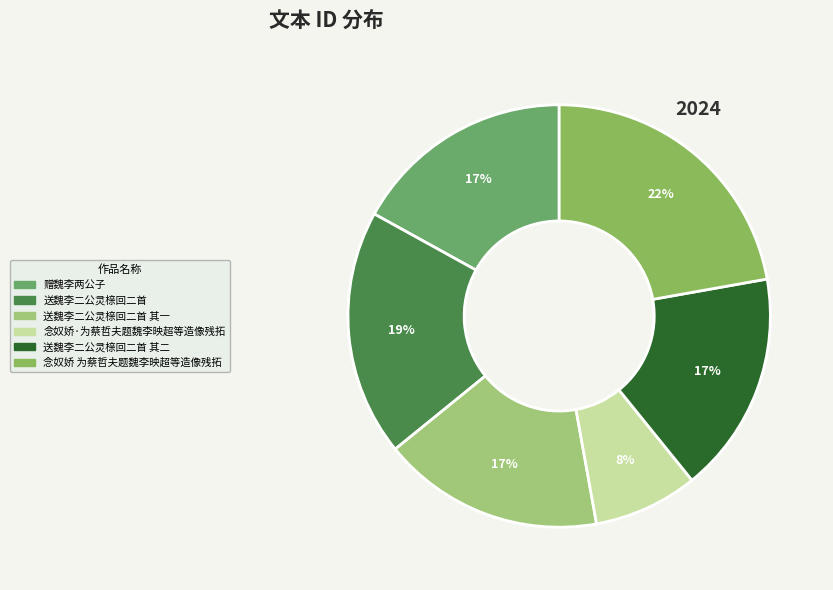

Does any single category account for the majority?

No